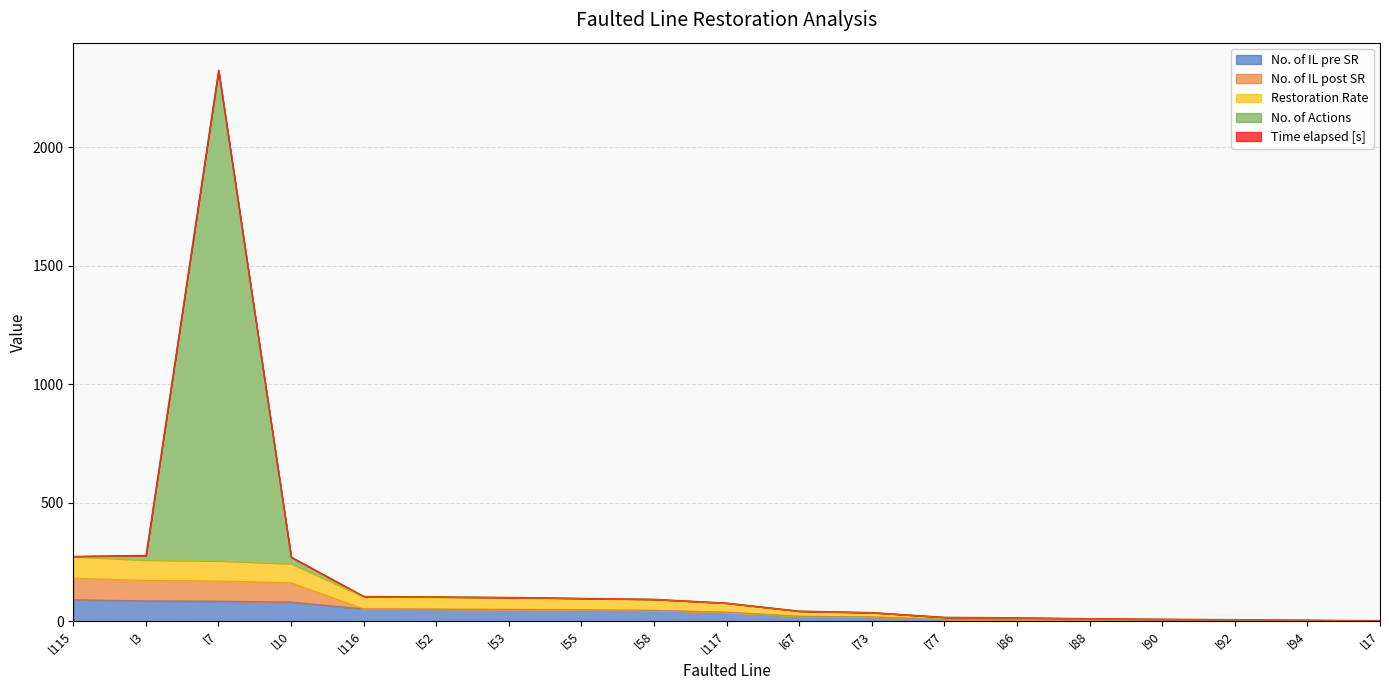

Does the chart display data point markers on the line(s)?

No